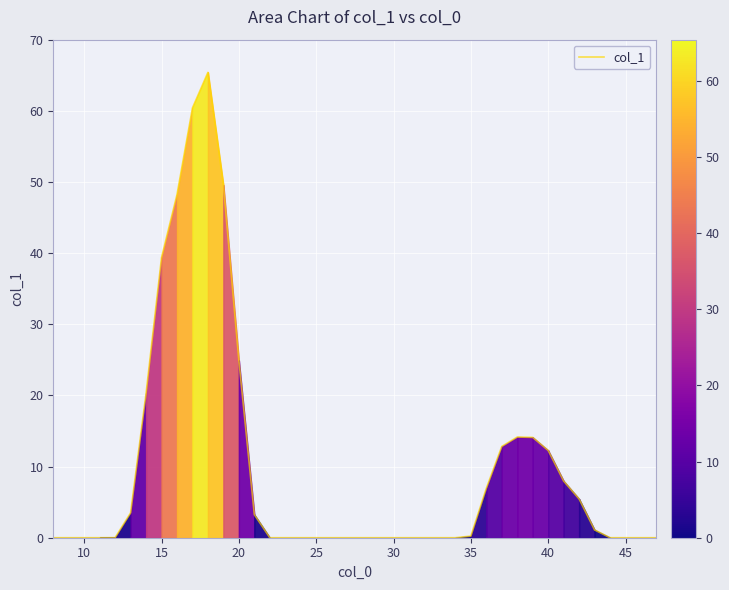

What is the difference between the maximum and minimum values?

65.4